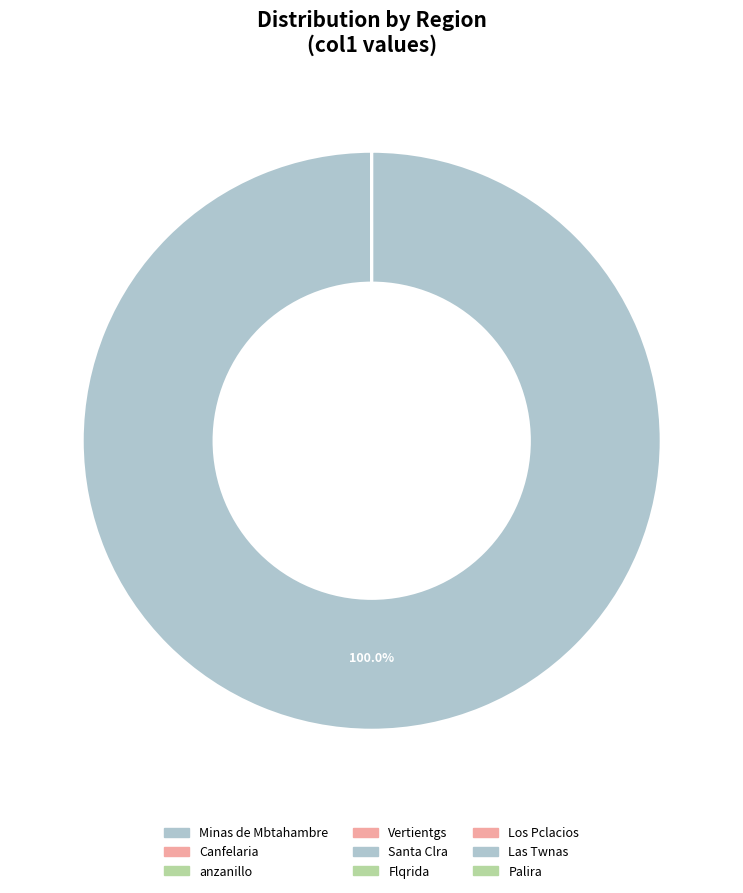

How many slices are in this pie chart?

9